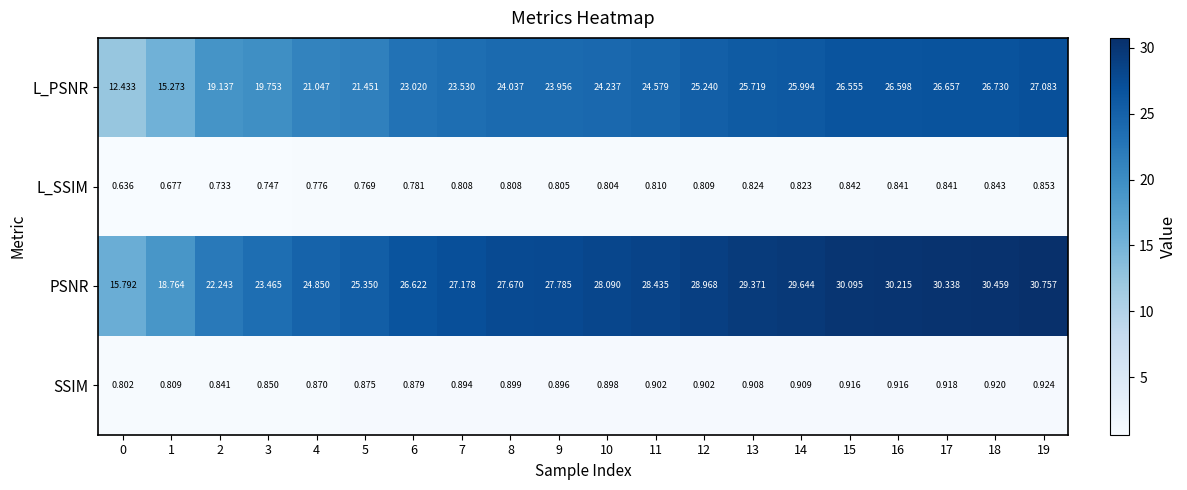

At how many categories does at least one series exceed 12?

20